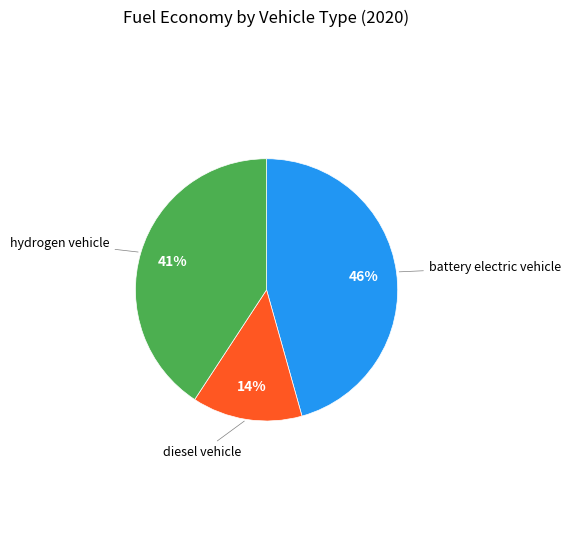

Is there a majority slice in this chart?

No